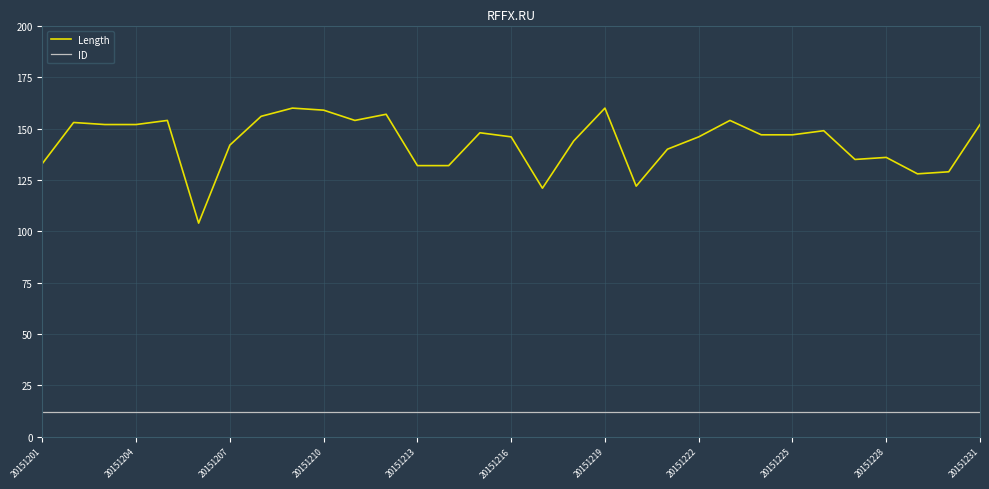

Which series has the largest total across all categories?

Length